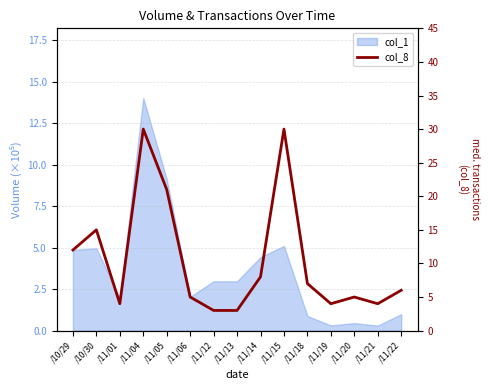

How many data points does each series have?

15